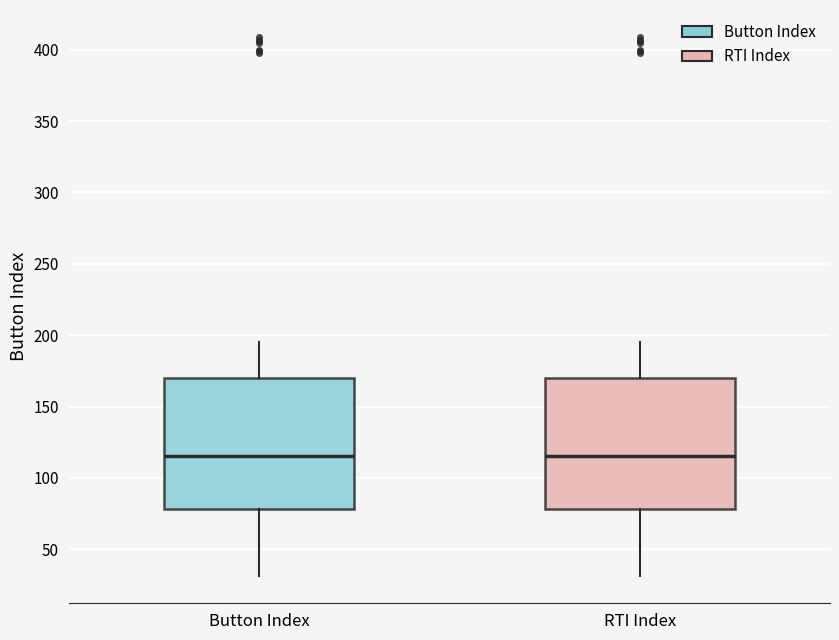

Reading left to right, transcribe this box plot: for each box, give where its median line is, the range the box spans, and where its two whiskers end, as read against the y-axis. The values are not printed on the chart, so give them approximately, as read against the axis.

Button Index: median 115, box 80 to 170, whiskers 30 to 195
RTI Index: median 115, box 80 to 170, whiskers 30 to 195